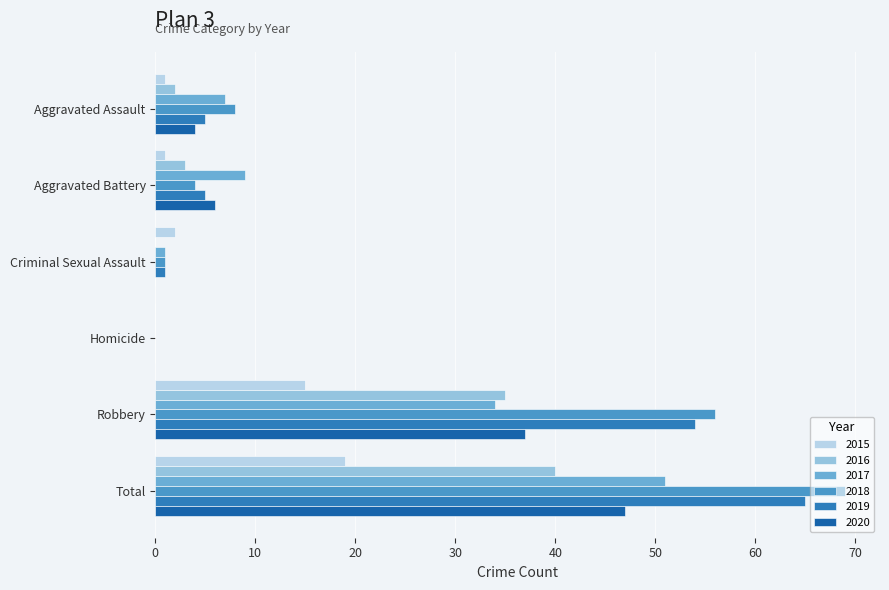

List the series in order of their peak value, highest first.

2018, 2019, 2017, 2020, 2016, 2015